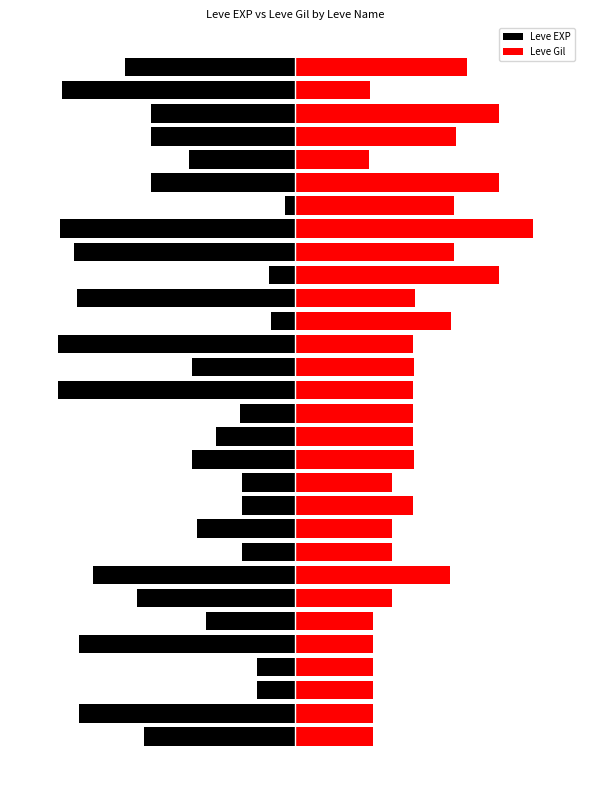

The value of Leve Gil at 26 is 67.6. True or false?

True